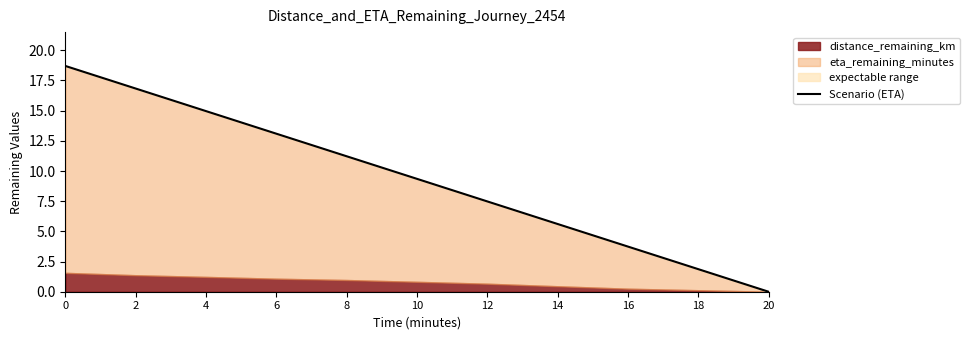

Reading left to right, extract all data points from this chart.

0=18.7	2=16.8	4=15.0	6=13.1	8=11.2	10=9.3	12=7.5	14=5.6	16=3.7	18=1.9	20=0.0